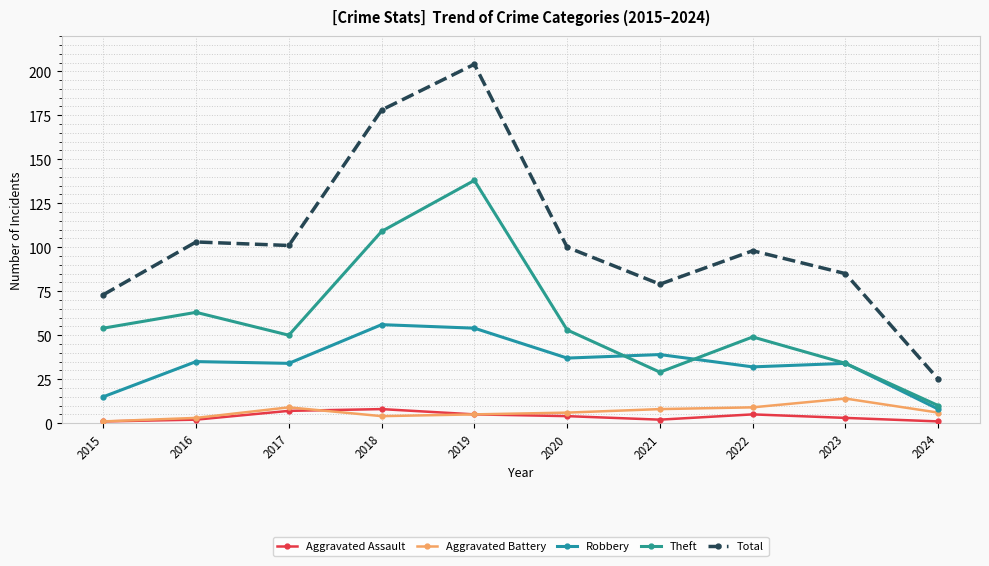

At how many categories does at least one series exceed 8?

10